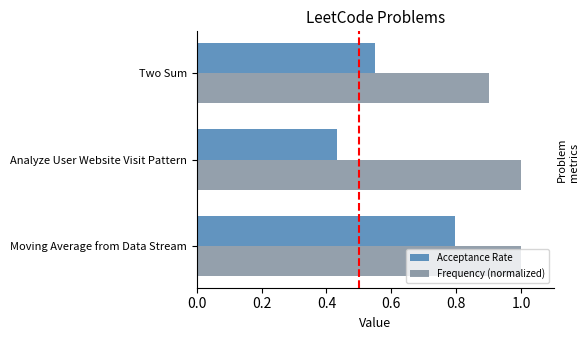

What is the sum of the Acceptance Rate values at Analyze User Website Visit Pattern and Moving Average from Data Stream?

1.2